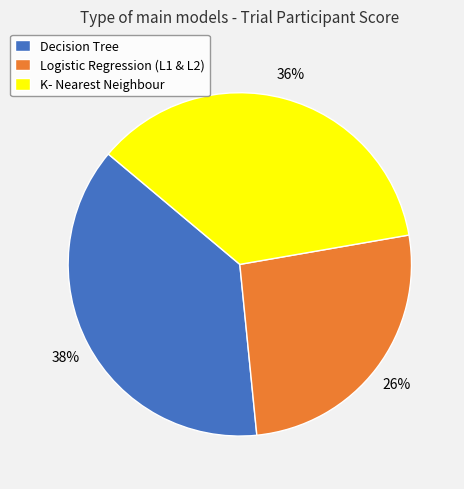

Does Logistic Regression (L1 & L2) account for over 50% of the chart?

No